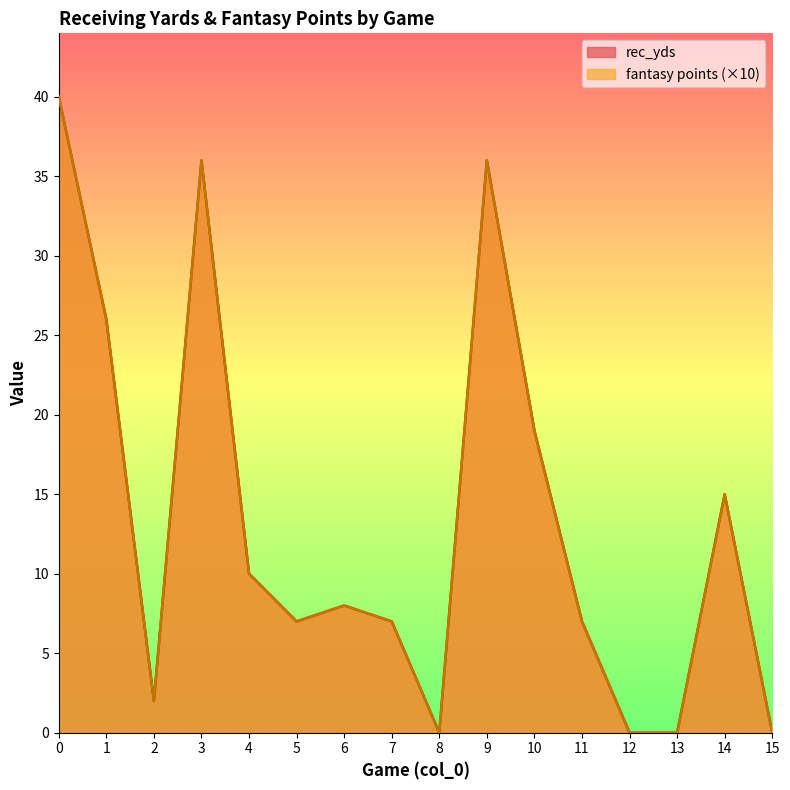

Reading left to right, list all the values displayed in this chart.

rec_yds: 40	26	2	36	10	7	8	7	0	36	19	7	0	0	15	0
fantasy points: 40	26	2	36	10	7	8	7	0	36	19	7	0	0	15	0